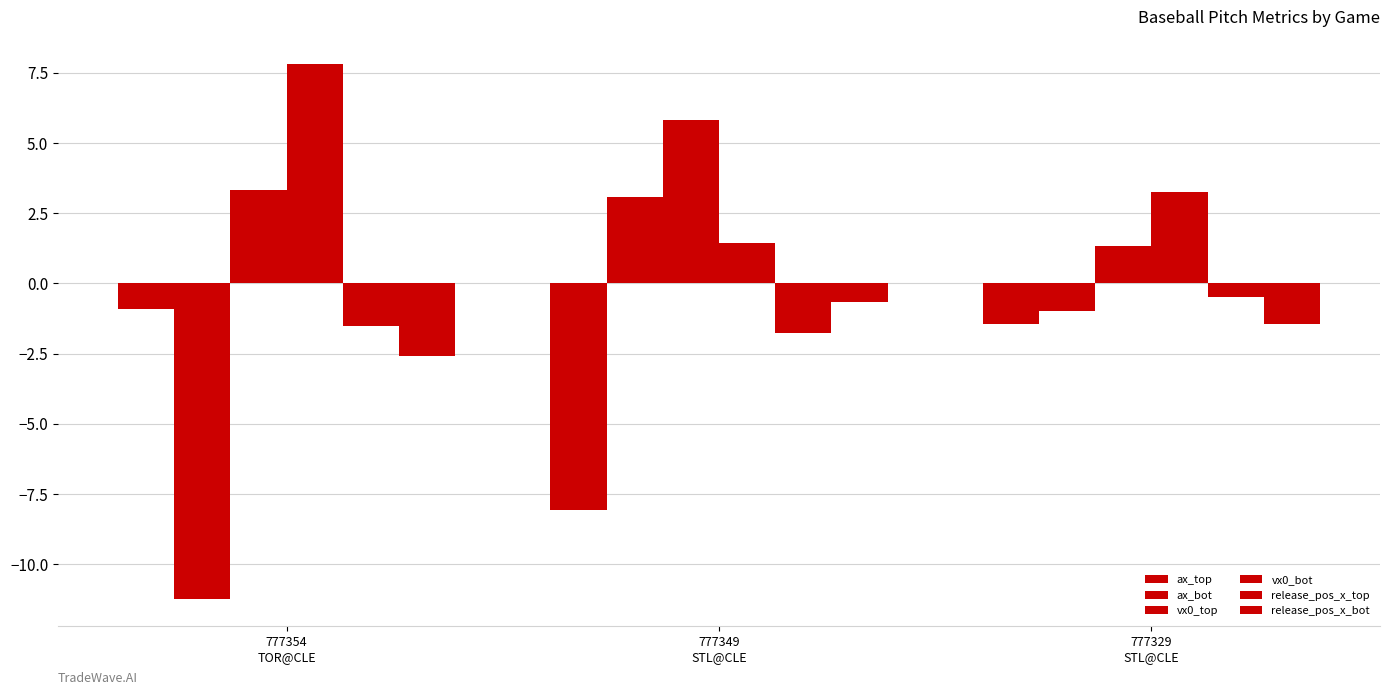

Reading left to right, what are all the values shown in this chart?

ax_top: -0.9	-8.1	-1.4
ax_bot: -11.2	3.1	-1.0
vx0_top: 3.3	5.8	1.3
vx0_bot: 7.8	1.4	3.3
release_pos_x_top: -1.5	-1.8	-0.5
release_pos_x_bot: -2.6	-0.7	-1.4